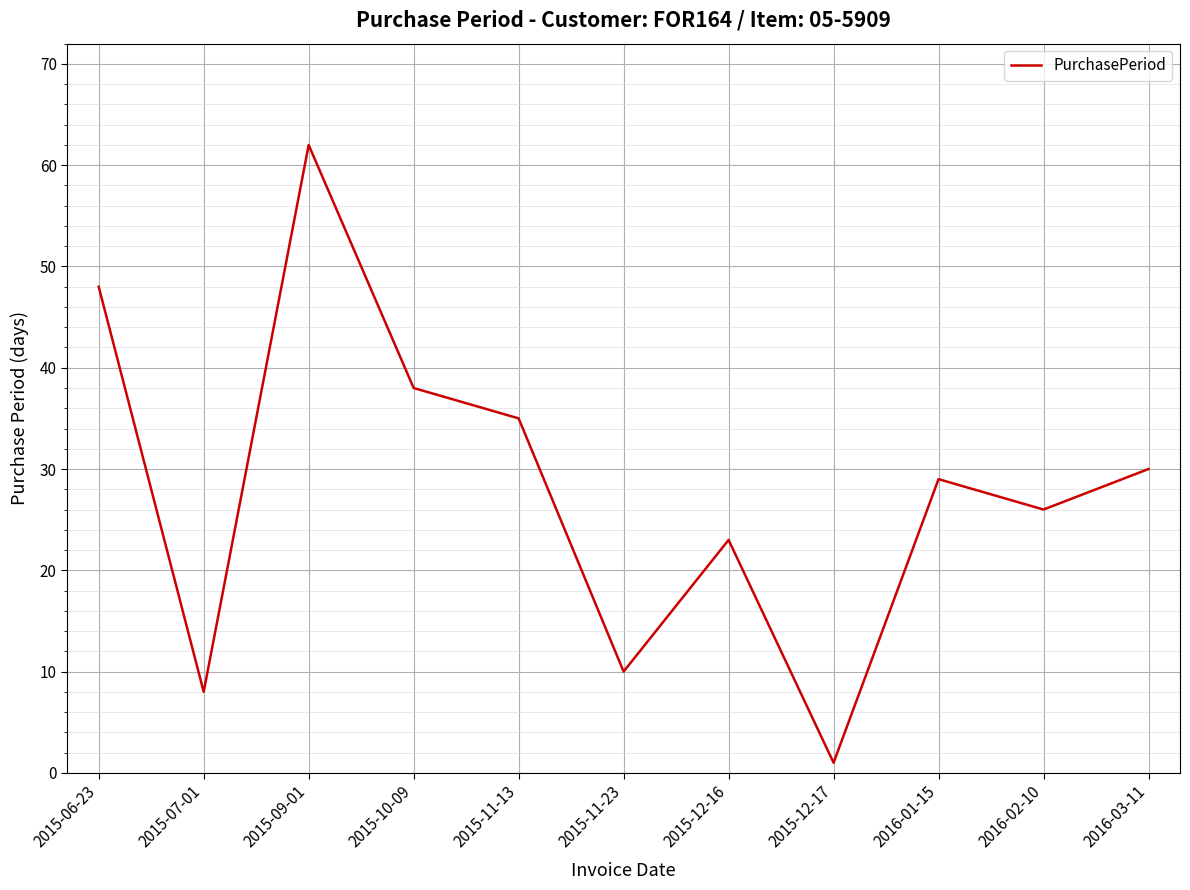

At which category does the chart reach its minimum across all series?

2015-12-17